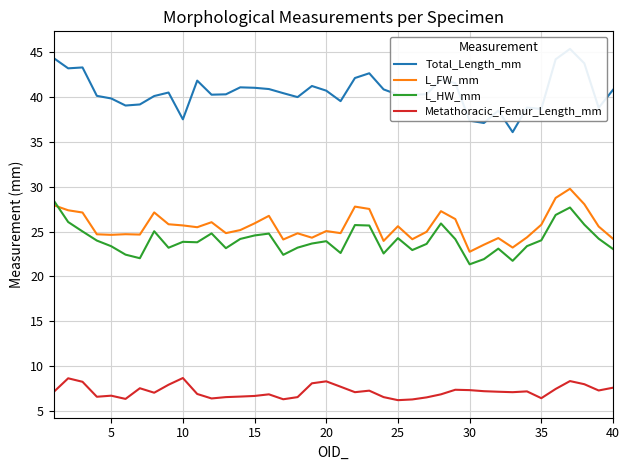

Reading right to left, transcribe all the data shown in this chart.

Total_Length_mm: 40.8	38.8	43.8	45.4	44.2	38.7	38.9	36.1	38.5	37.1	37.4	41.6	42.0	40.3	40.3	40.3	40.9	42.7	42.1	39.6	40.7	41.2	40.0	40.5	40.9	41.0	41.1	40.3	40.3	41.9	37.5	40.5	40.1	39.2	39.1	39.9	40.1	43.3	43.2	44.4
L_FW_mm: 24.2	25.6	28.1	29.8	28.8	25.8	24.4	23.2	24.3	23.5	22.8	26.4	27.3	25.0	24.1	25.6	24.0	27.5	27.8	24.8	25.1	24.3	24.8	24.1	26.8	25.9	25.2	24.8	26.1	25.5	25.7	25.8	27.1	24.7	24.7	24.6	24.7	27.1	27.4	27.9
L_HW_mm: 23.1	24.2	25.8	27.7	26.9	24.0	23.4	21.7	23.1	21.9	21.4	24.2	25.9	23.6	22.9	24.3	22.6	25.7	25.7	22.6	23.9	23.7	23.2	22.4	24.8	24.6	24.2	23.1	24.8	23.8	23.9	23.2	25.0	22.0	22.4	23.4	24.0	25.0	26.1	28.4
Metathoracic_Femur_Length_mm: 7.6	7.3	8.0	8.3	7.4	6.4	7.2	7.1	7.1	7.2	7.3	7.3	6.8	6.5	6.3	6.2	6.5	7.2	7.1	7.7	8.3	8.1	6.5	6.3	6.8	6.7	6.6	6.5	6.4	6.9	8.7	7.9	7.0	7.5	6.3	6.7	6.6	8.2	8.6	7.1